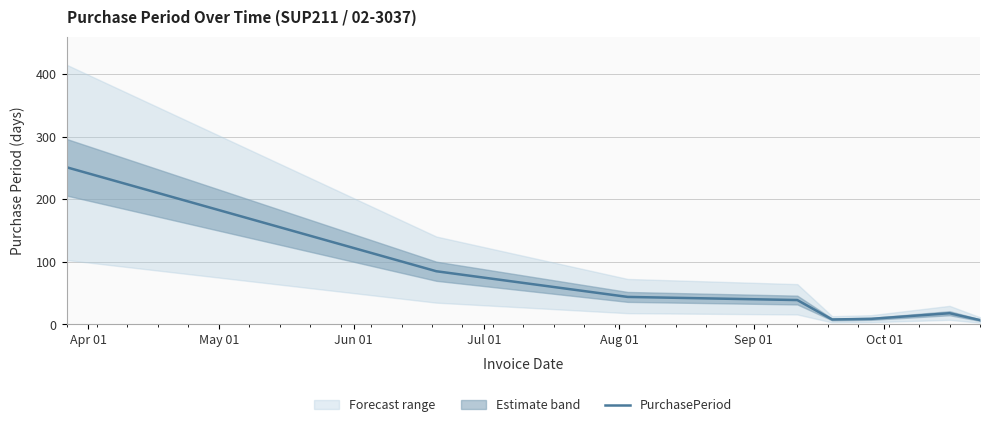

What is the value of the 4th point from the left?

39